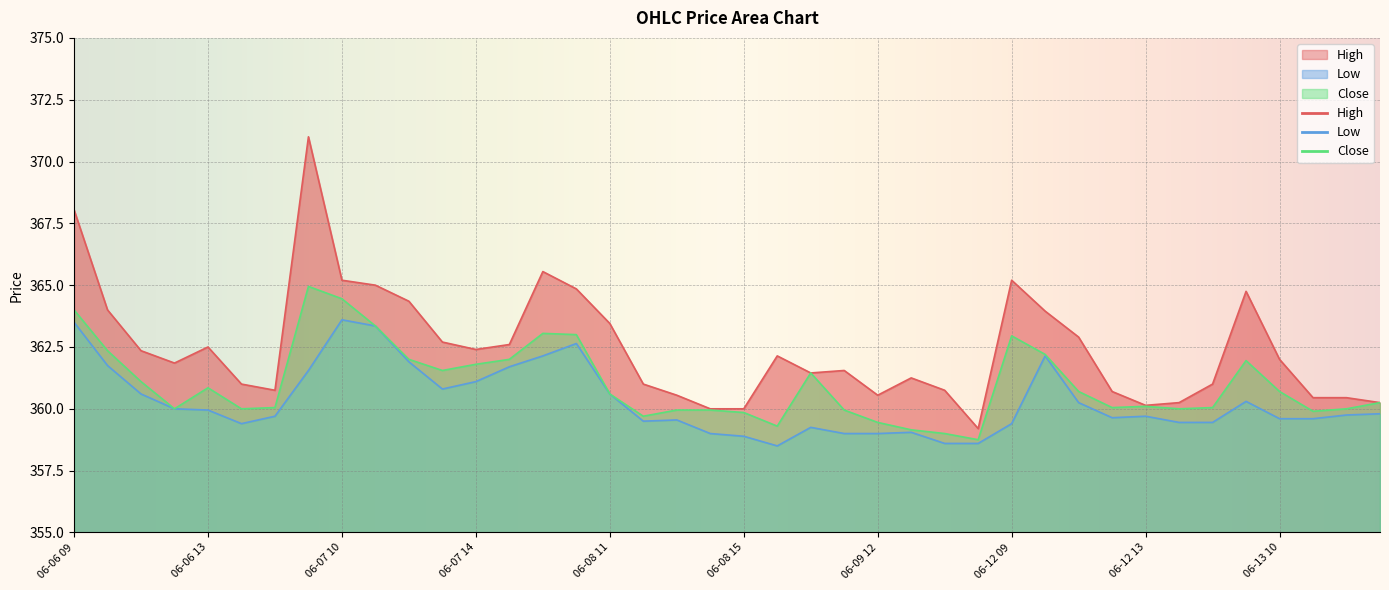

List the series in order of their overall mean, highest first.

High, Close, Low